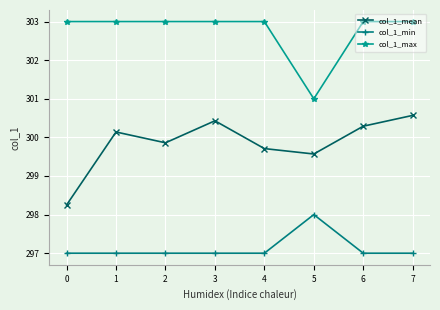

How many interior local valleys does the col_1_mean series have?

2